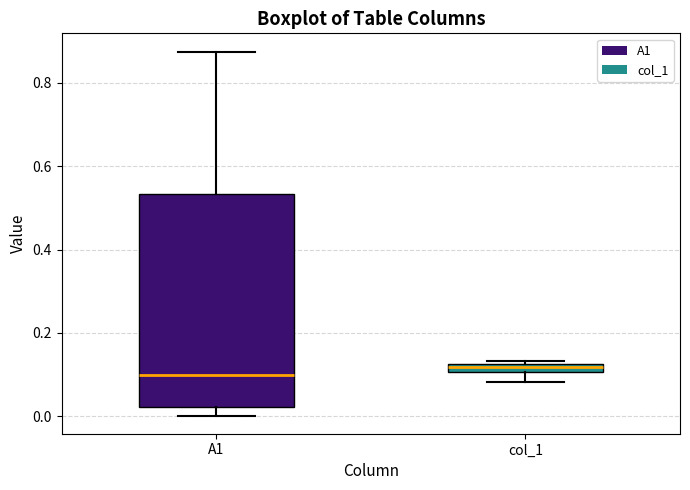

Comparing the boxes themselves (not the whiskers), which one is the tallest?

A1